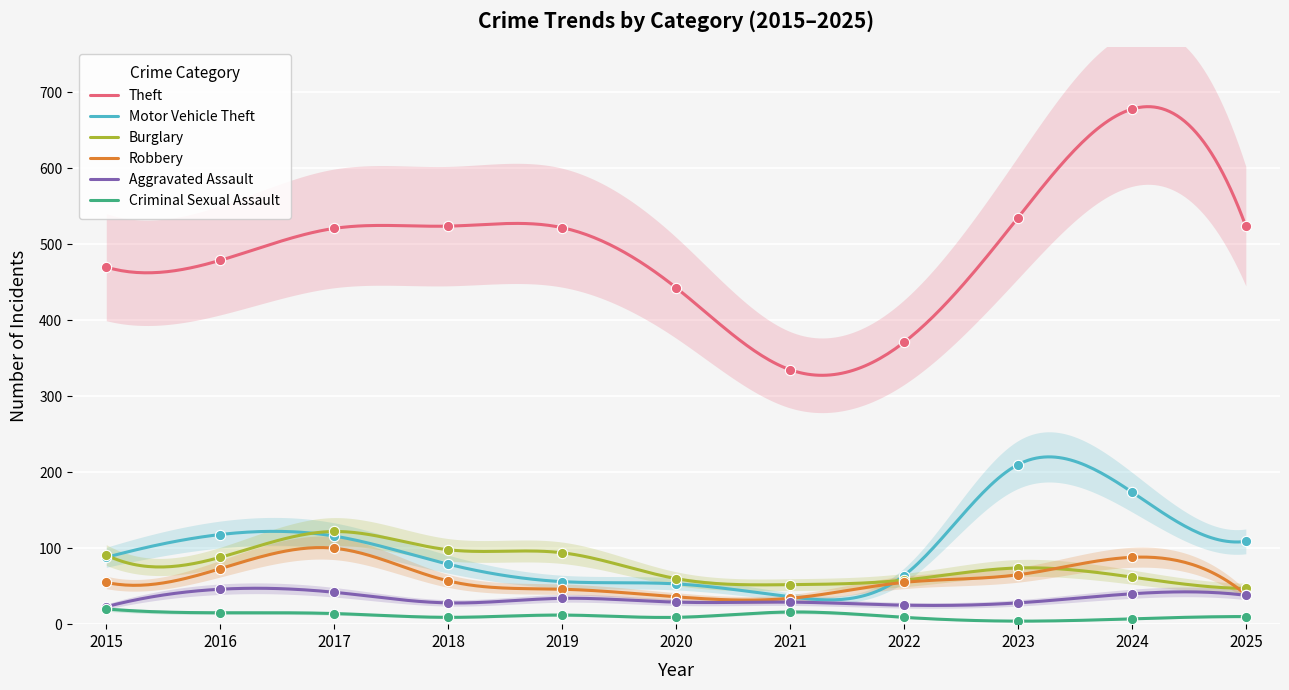

Which series reaches the minimum Y coordinate?

Criminal Sexual Assault